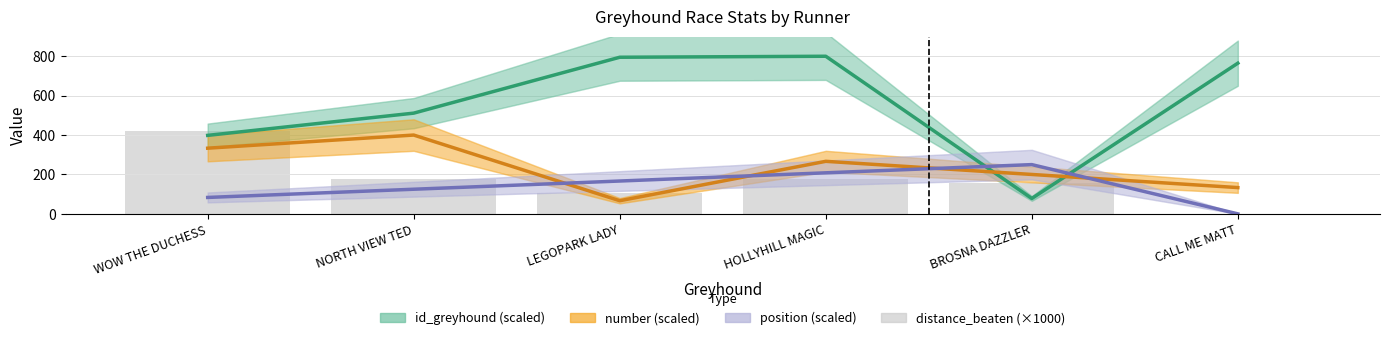

List the labels in order of position (scaled) value, largest first.

BROSNA DAZZLER, HOLLYHILL MAGIC, LEGOPARK LADY, NORTH VIEW TED, WOW THE DUCHESS, CALL ME MATT